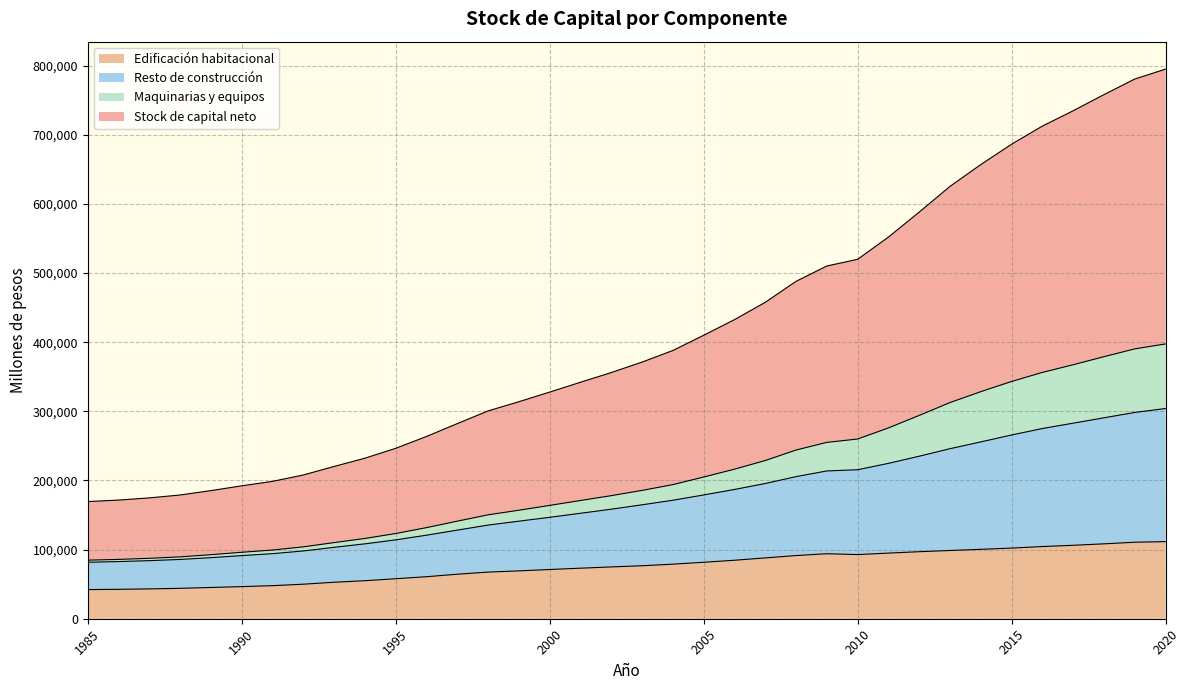

How many lines are shown in the chart?

4